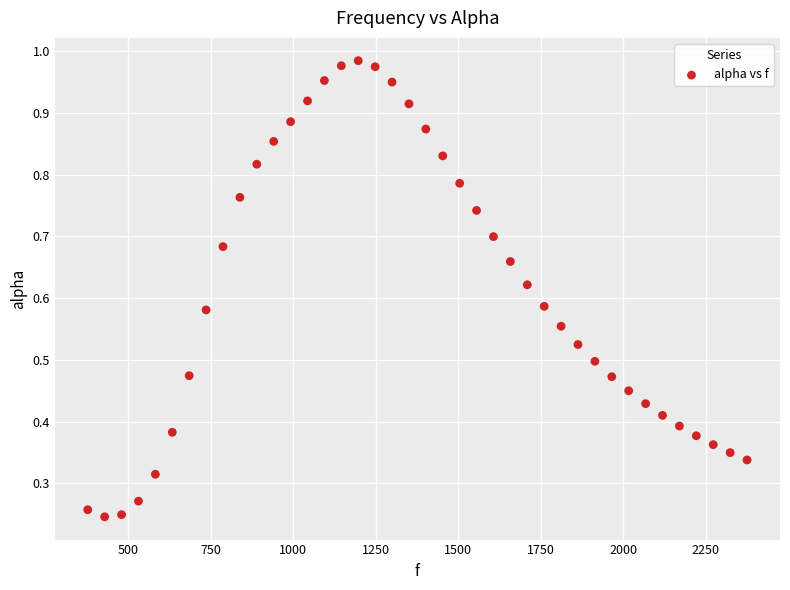

How many data points are displayed?

40